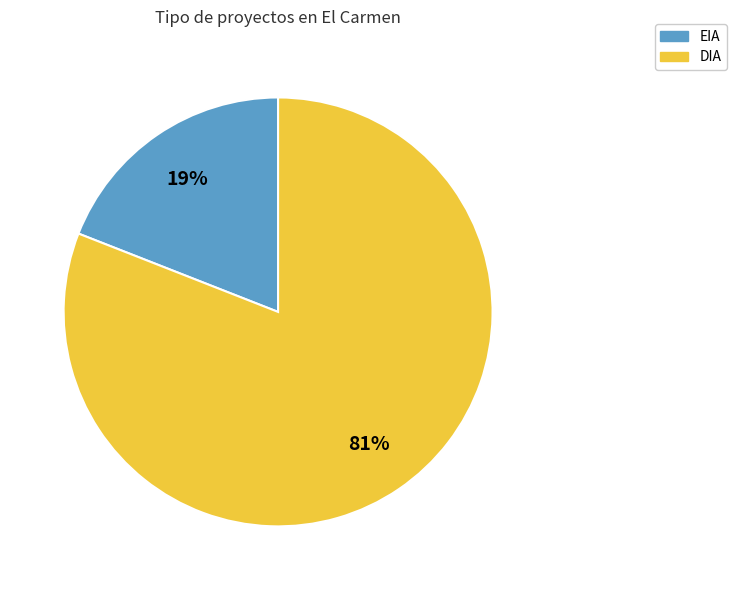

Which category accounts for the majority?

DIA